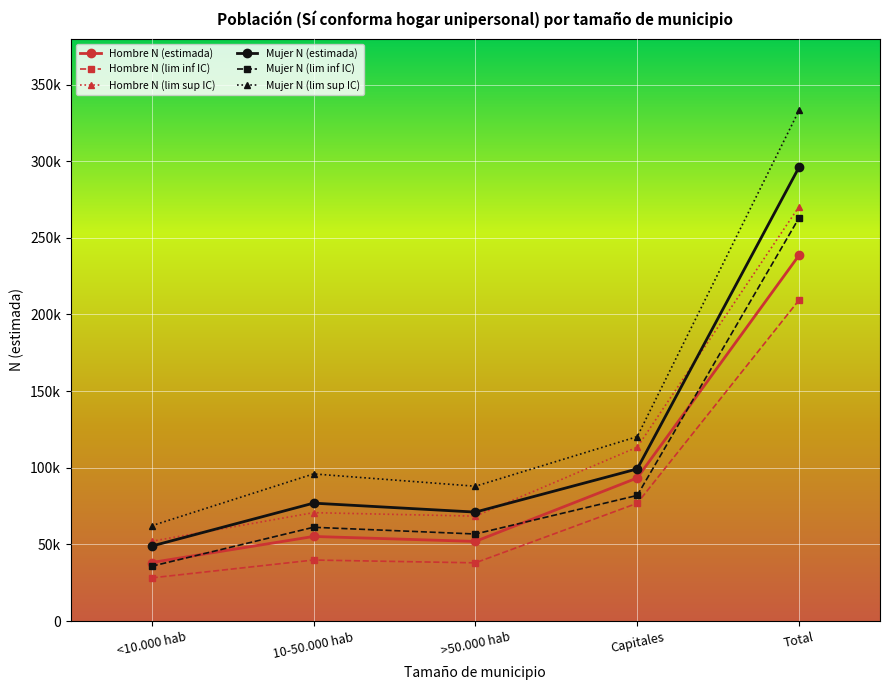

How many values in the Mujer N (lim sup IC) series exceed 95990?

2